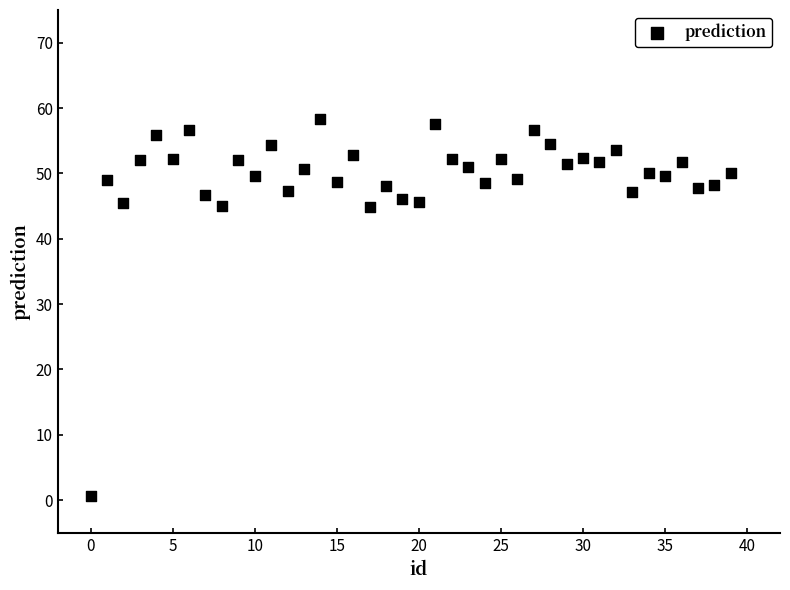

What is the range of Y values (max minus min)?

57.7